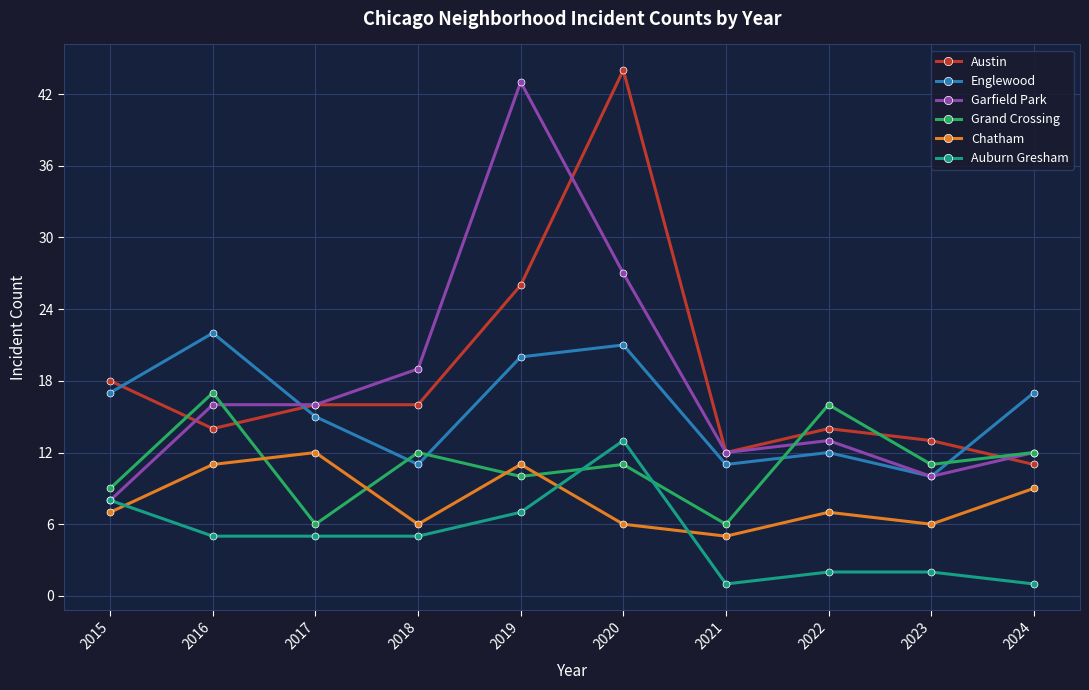

What is the difference between the second highest and minimum values in the Grand Crossing series?

10